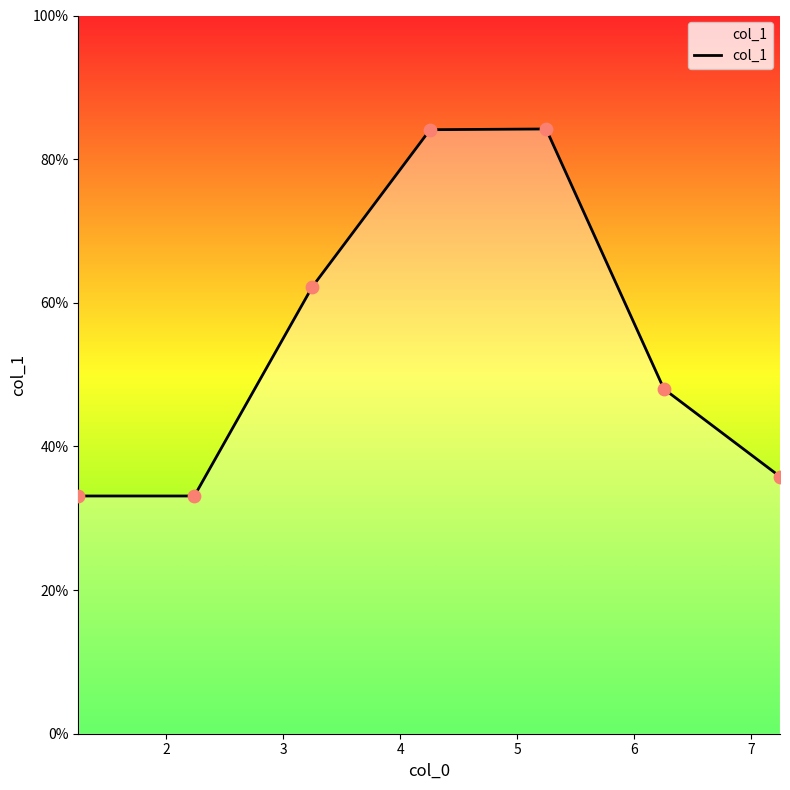

What is the average value?

54.4